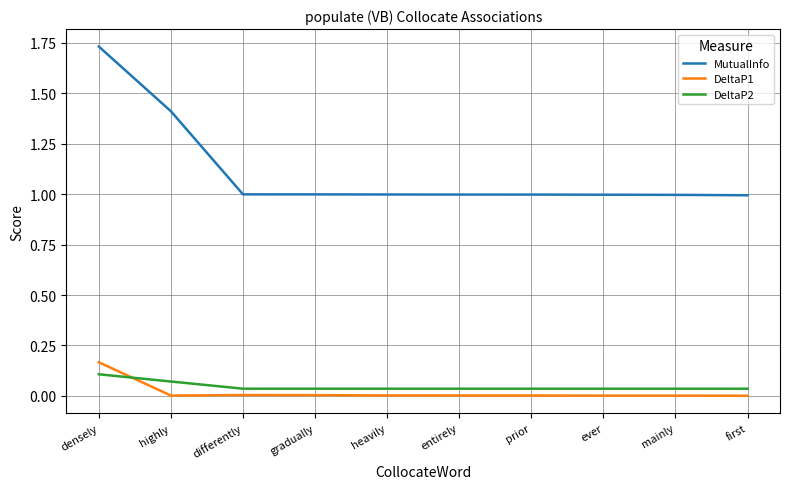

True or false: DeltaP1 and MutualInfo cross at least once.

False